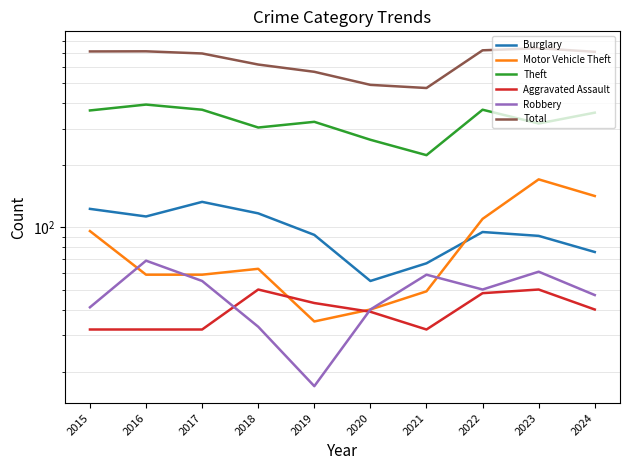

How many distinct data groups are displayed?

6